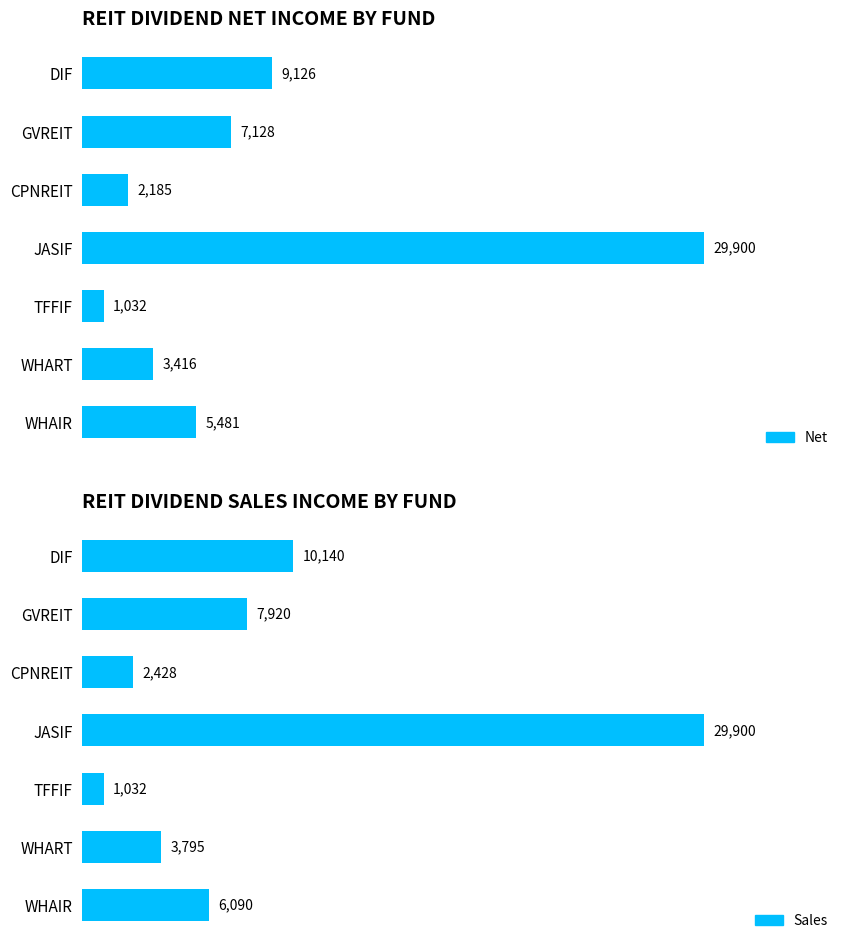

What is the difference between the maximum and minimum values in the Sales series?

28868.0